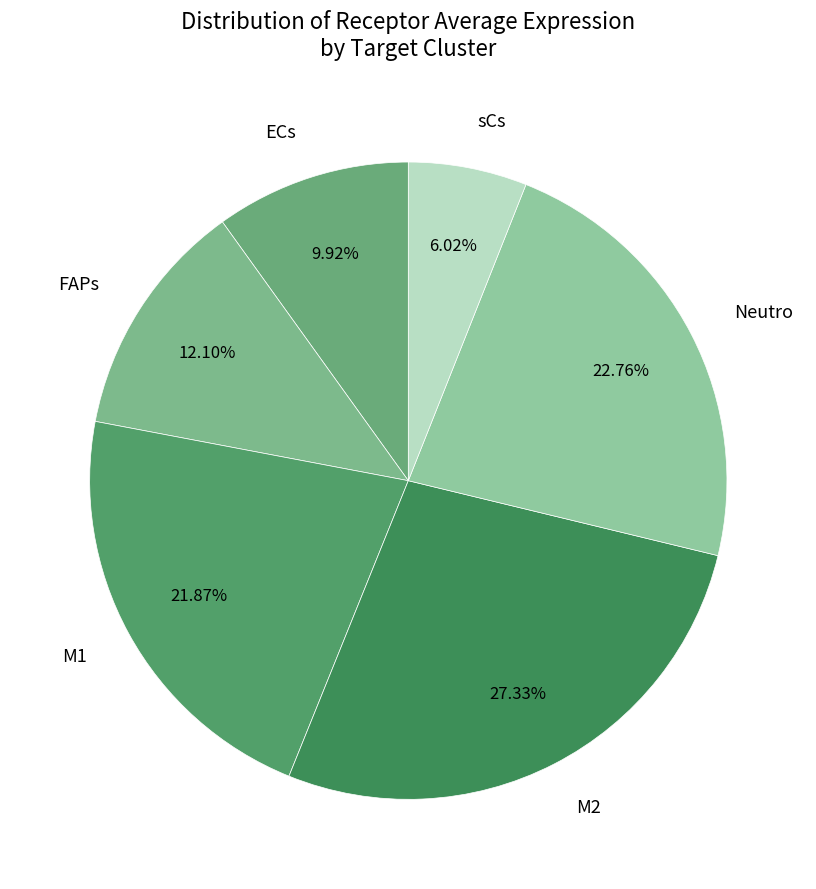

How much of the chart is everything except sCs?

94.0%